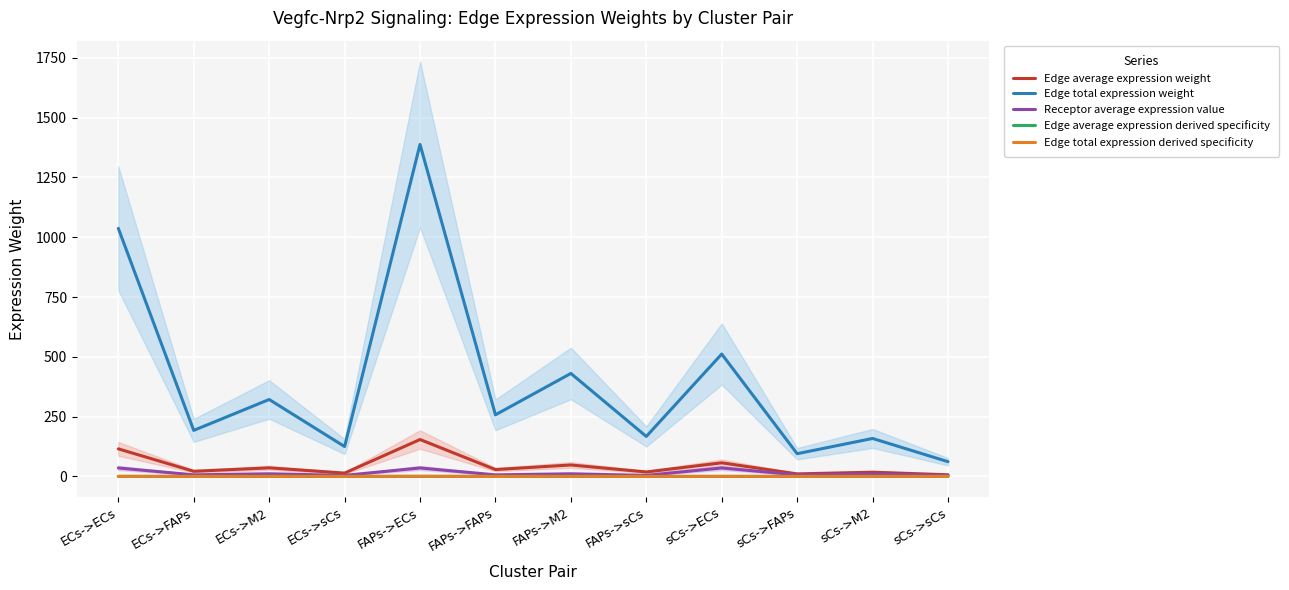

True or false: Edge total expression derived specificity has a value of 0.0 at FAPs->sCs.

True